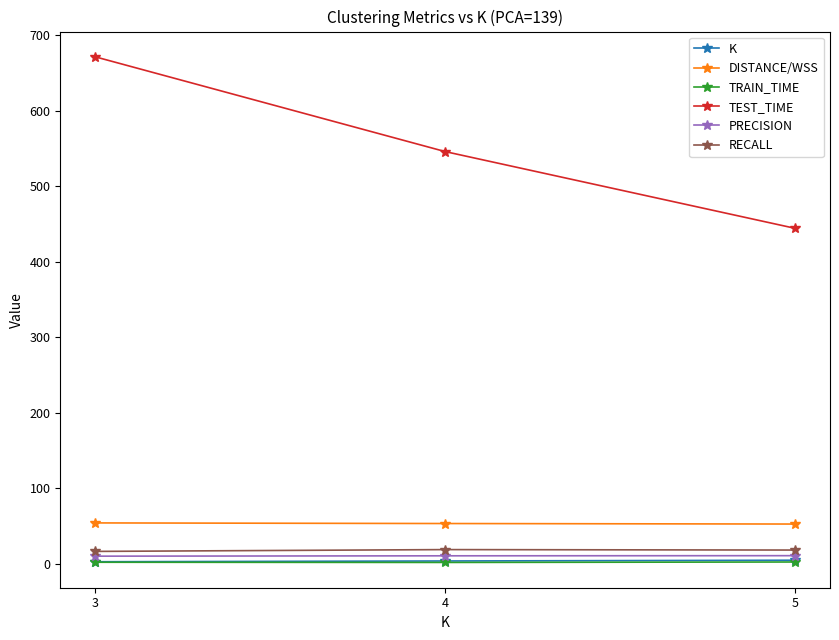

What is the value of the PRECISION point at the 2nd from the left?

10.8